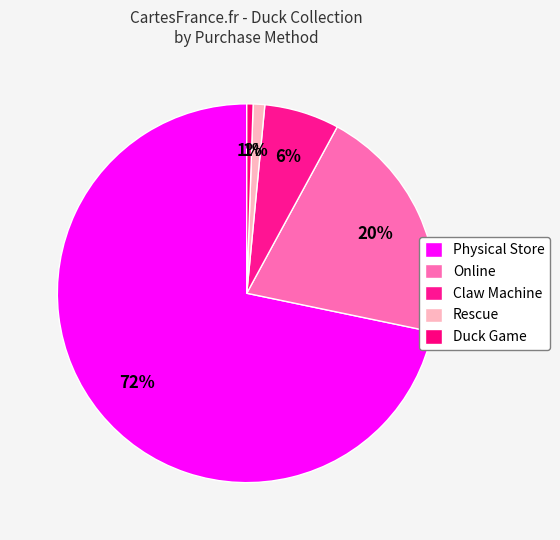

Is Duck Game the majority of the pie?

No